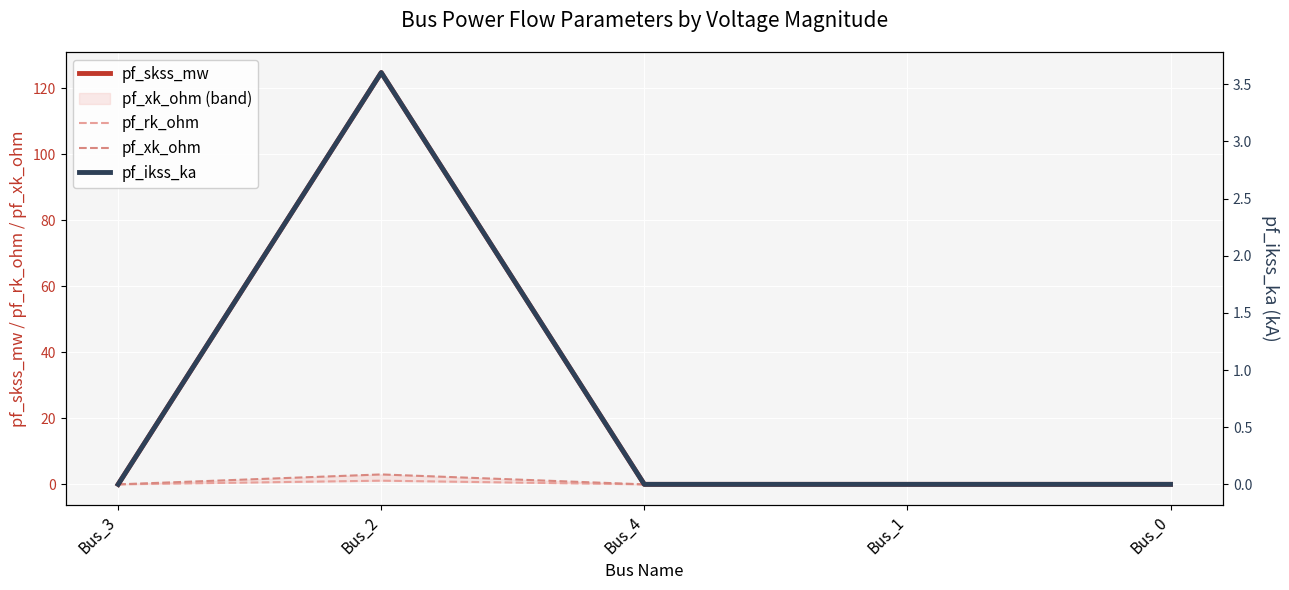

Which series has the largest range (max minus min)?

pf_skss_mw